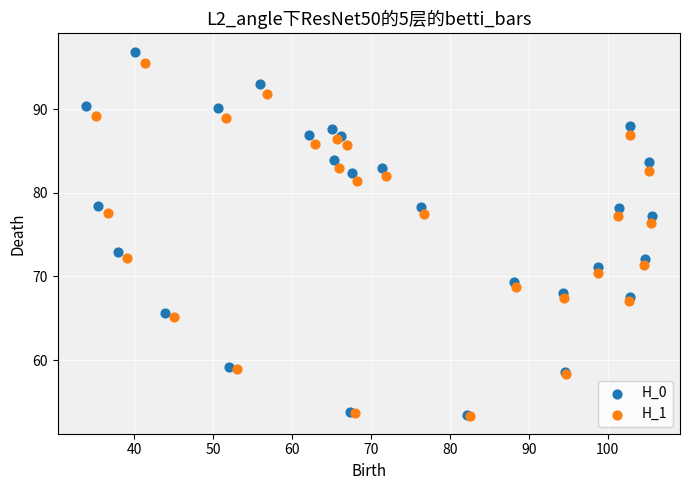

What are all the series names shown in the legend?

H_0, H_1